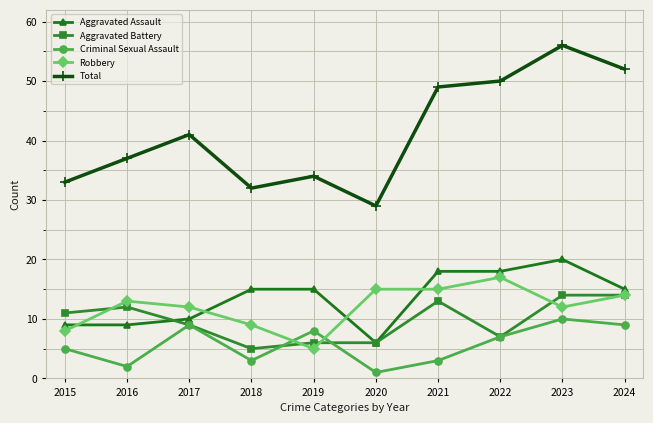

List the series in order of their peak value, lowest first.

Criminal Sexual Assault, Aggravated Battery, Robbery, Aggravated Assault, Total